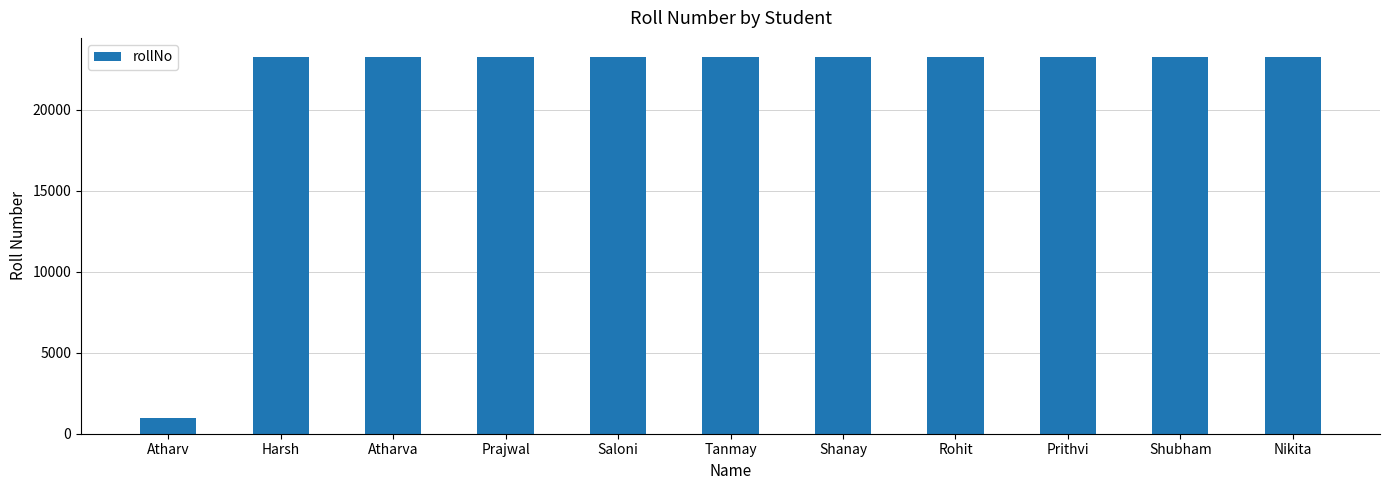

How many values are below 23254?

5